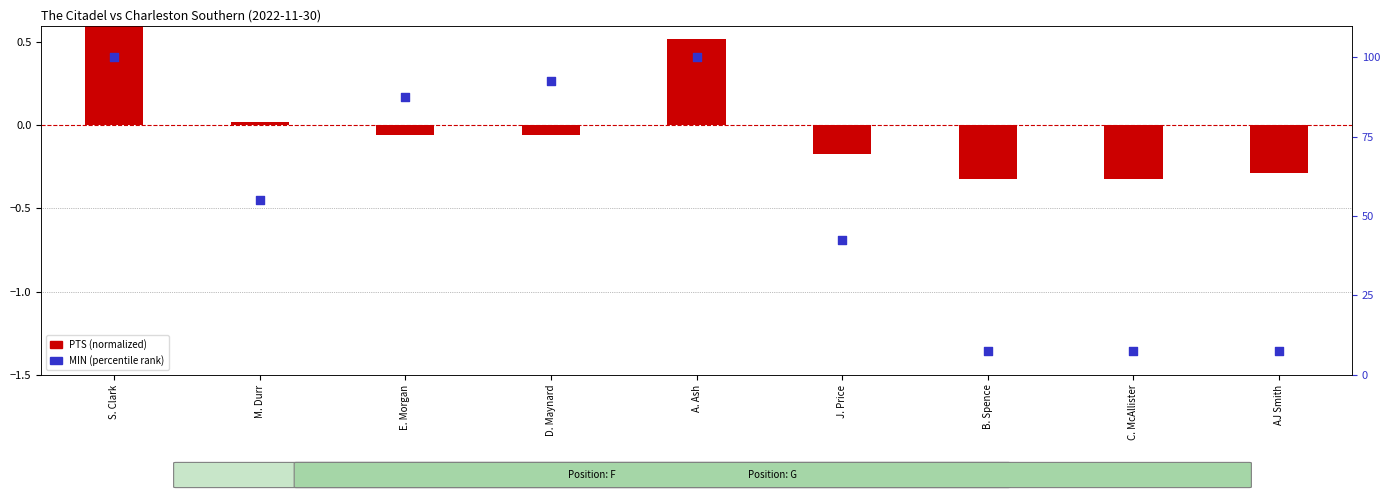

Which series has the largest total across all categories?

MIN (percentile rank)